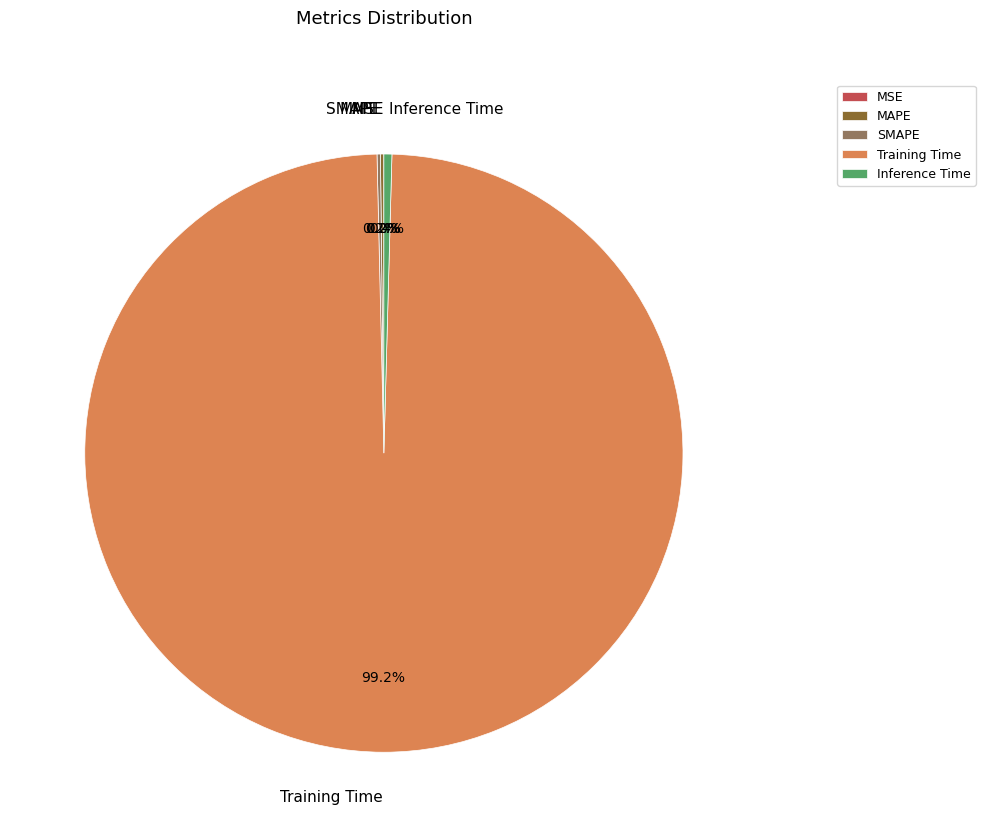

What is the largest slice in the pie chart?

Training Time